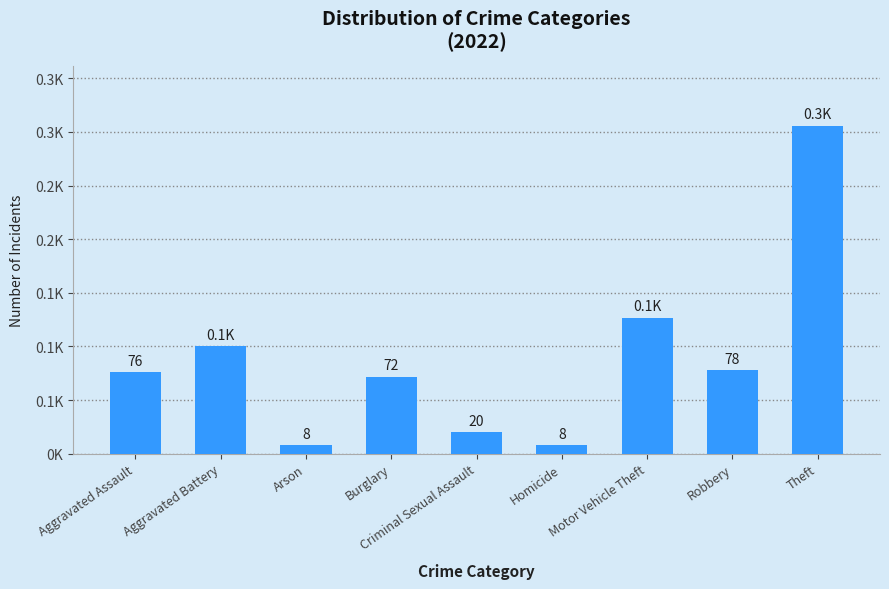

How many bars are there in total?

9